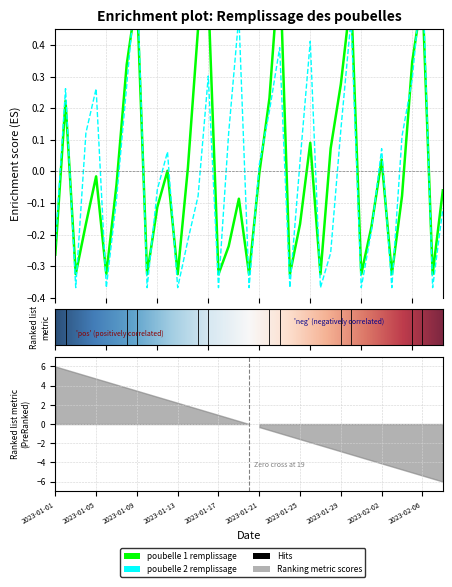

At which category is the sum across all series the highest?

2023-01-09